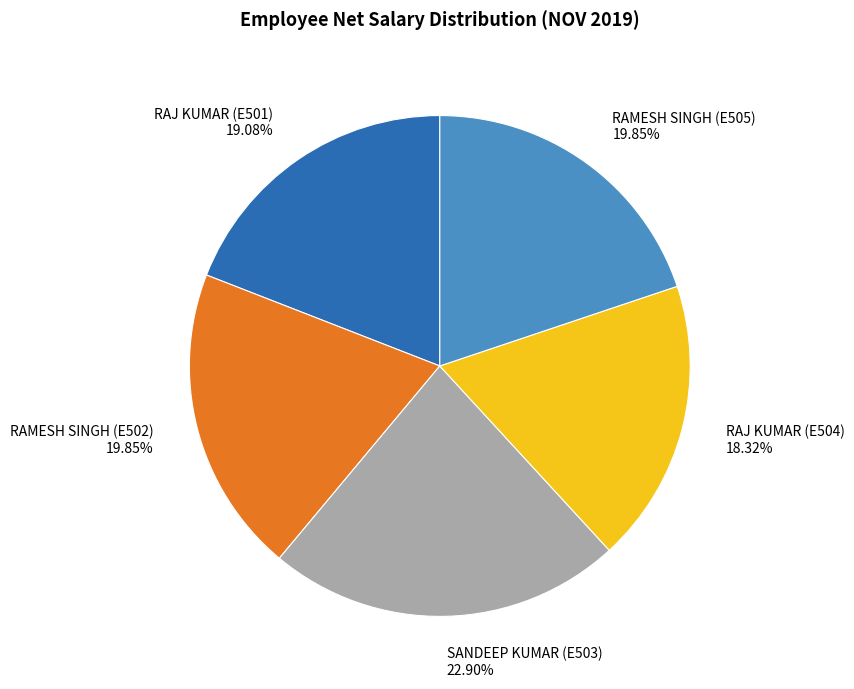

Which has a higher value, RAMESH SINGH (E502) or RAJ KUMAR (E501)?

RAMESH SINGH (E502)